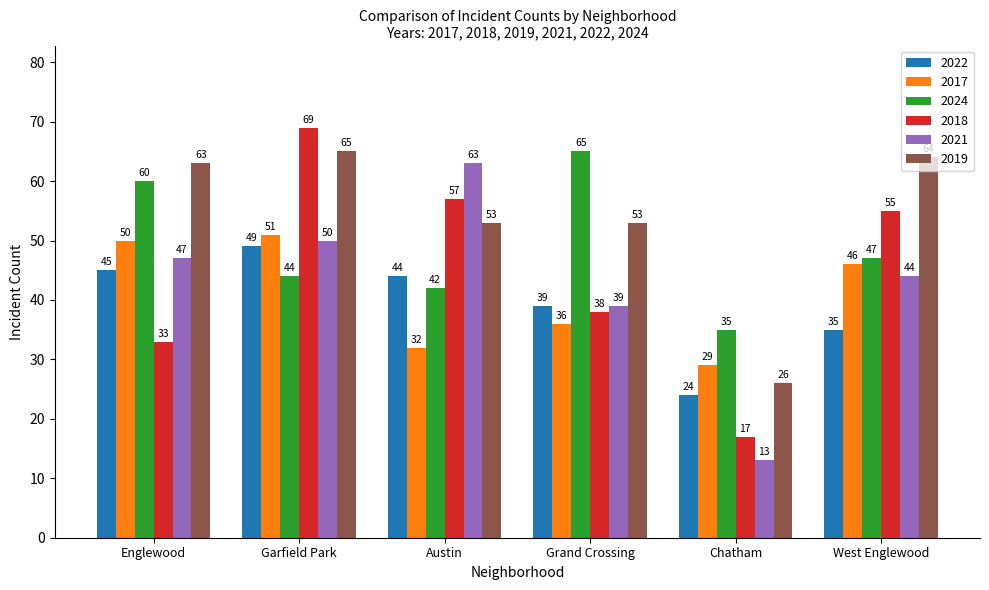

What position from the left is Englewood?

1